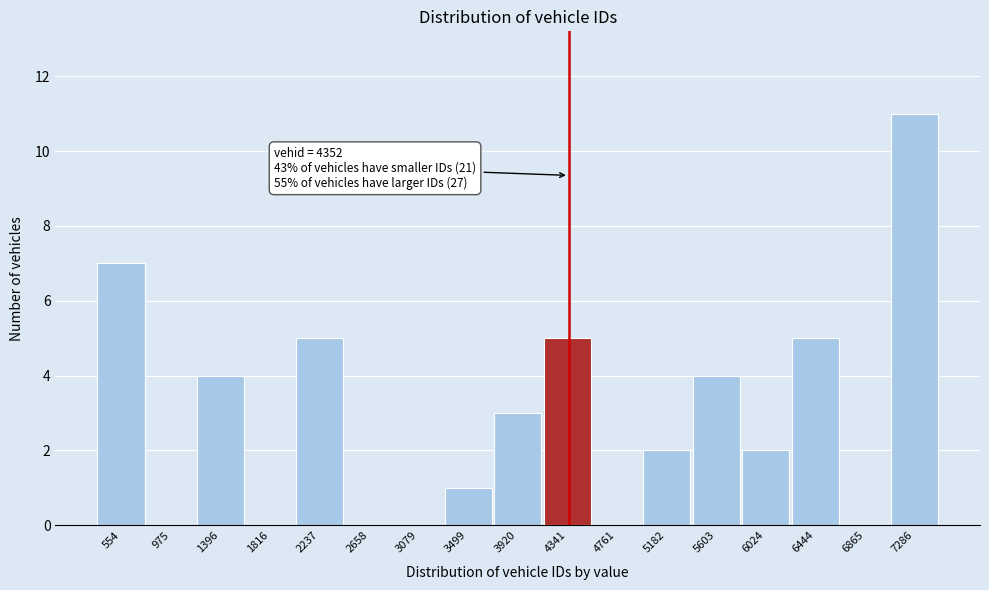

Over which range of the x-axis is the bar tallest?

7100 to 7500